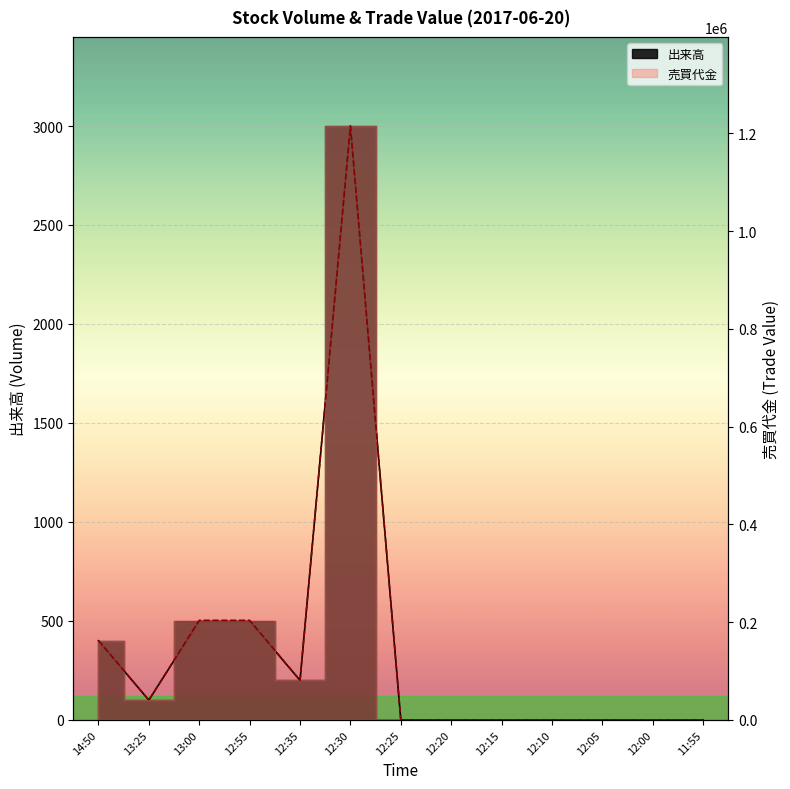

True or false: 出来高 and 売買代金 cross at least once.

False